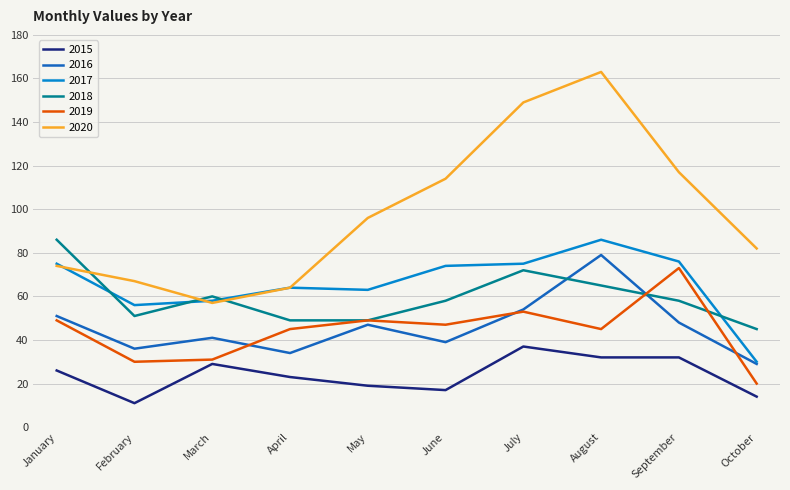

Is the value of 2018 at April greater than the value of 2020 at August?

No